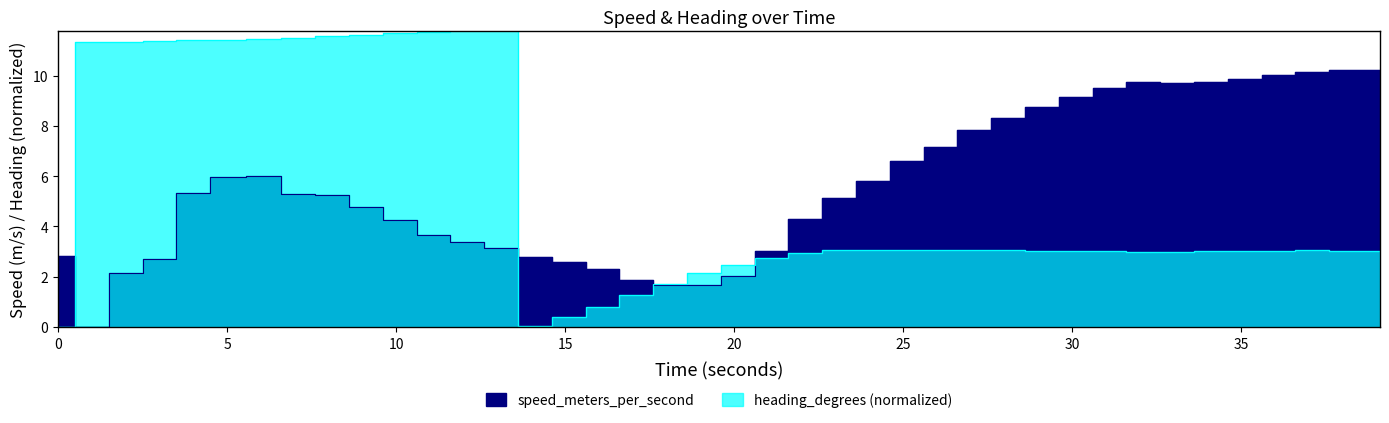

Reading left to right, transcribe all the data shown in this chart.

speed: 2.8	0.0	2.2	2.7	5.3	6.0	6.0	5.3	5.3	4.8	4.2	3.7	3.4	3.1	2.8	2.6	2.3	1.9	1.7	1.7	2.0	3.0	4.3	5.1	5.8	6.6	7.2	7.8	8.3	8.8	9.2	9.5	9.8	9.7	9.8	9.9	10.0	10.1	10.2	10.2
heading: 0.0	11.3	11.4	11.4	11.4	11.4	11.5	11.5	11.6	11.6	11.7	11.7	11.8	12.0	0.0	0.4	0.8	1.3	1.7	2.1	2.5	2.7	2.9	3.0	3.1	3.1	3.1	3.1	3.1	3.0	3.0	3.0	3.0	3.0	3.0	3.0	3.0	3.0	3.0	3.0